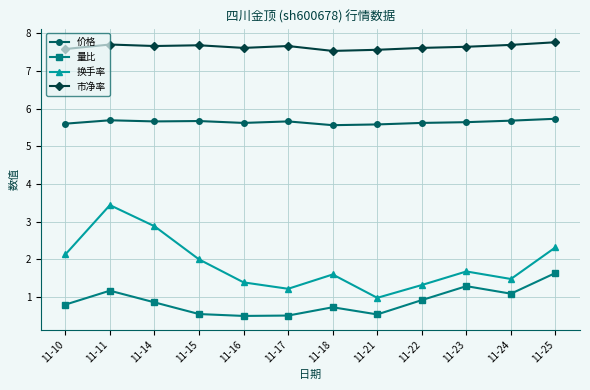

What is the maximum value shown in the chart?

7.8